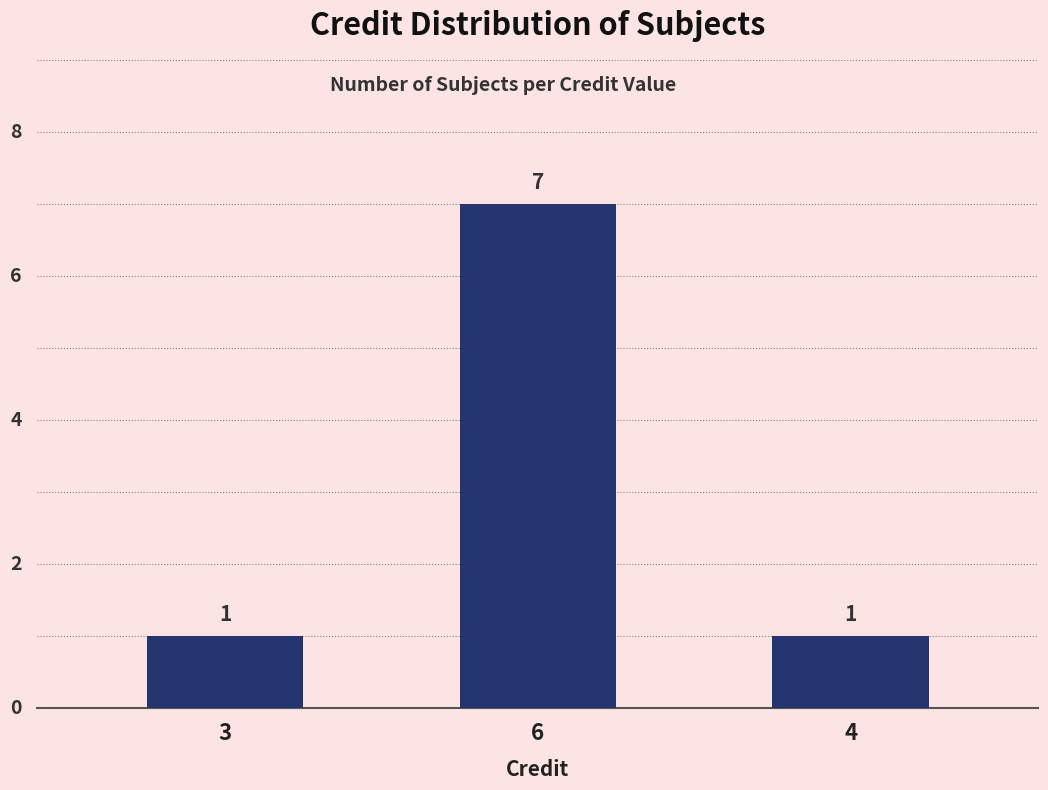

Are the bars horizontal?

No